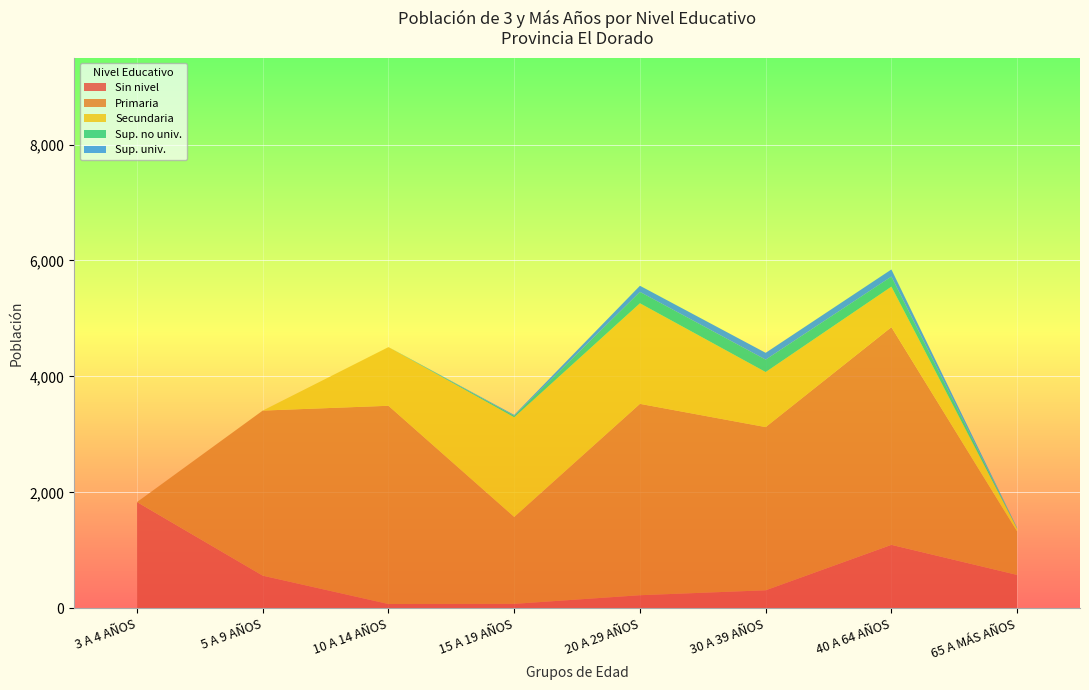

Which category has the highest value in the Sin nivel series?

3 A 4 AÑOS